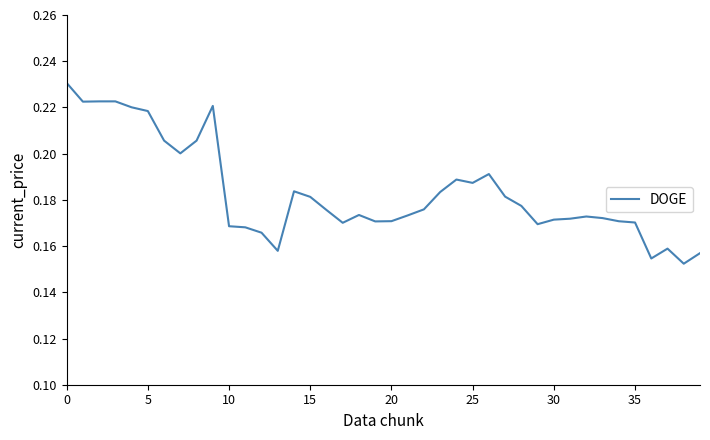

What is the greatest value displayed?

0.2